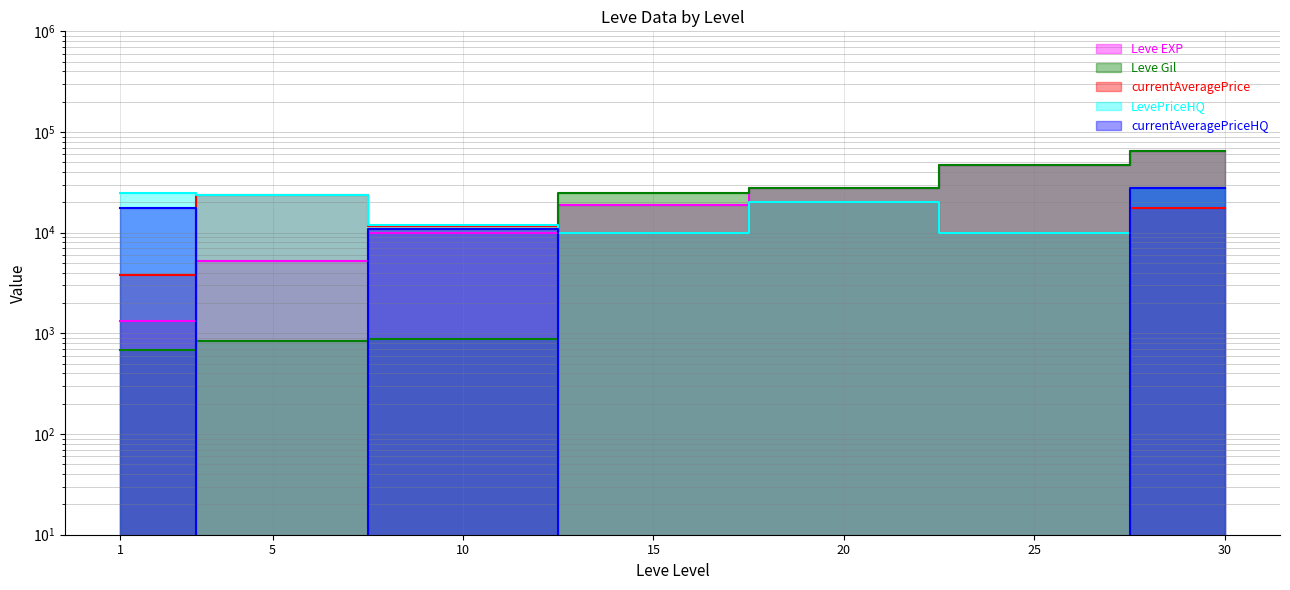

Which category has the highest value in the currentAveragePriceHQ series?

30